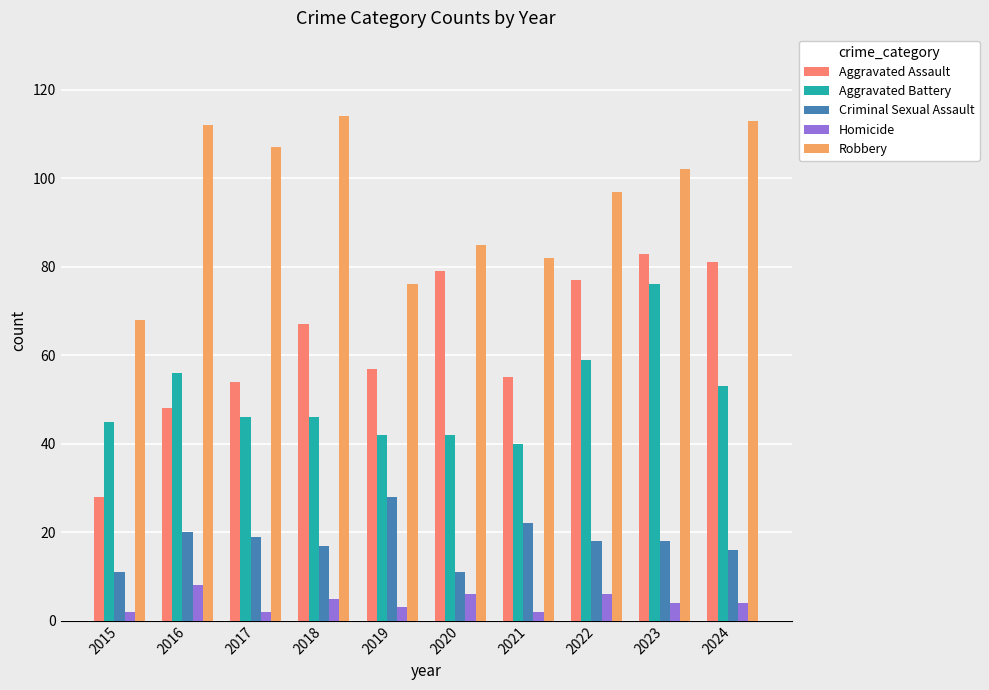

Count the number of categories in the chart.

10